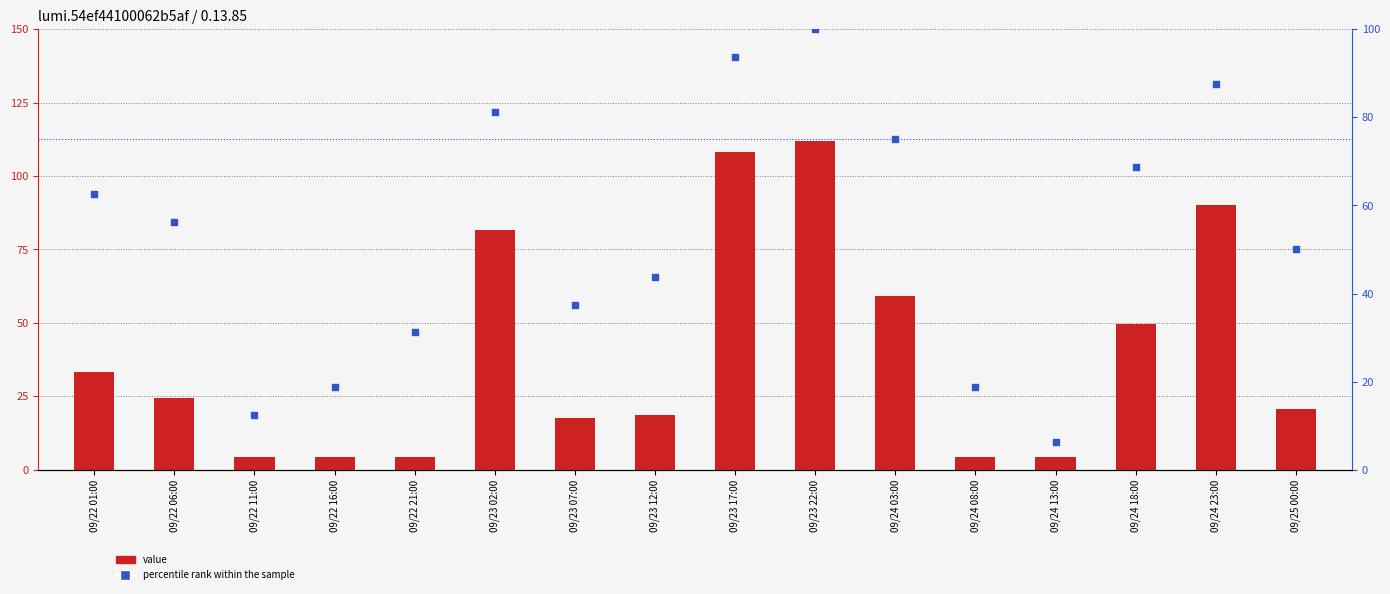

What is the total value across all series at 09/23 22:00?

211.8